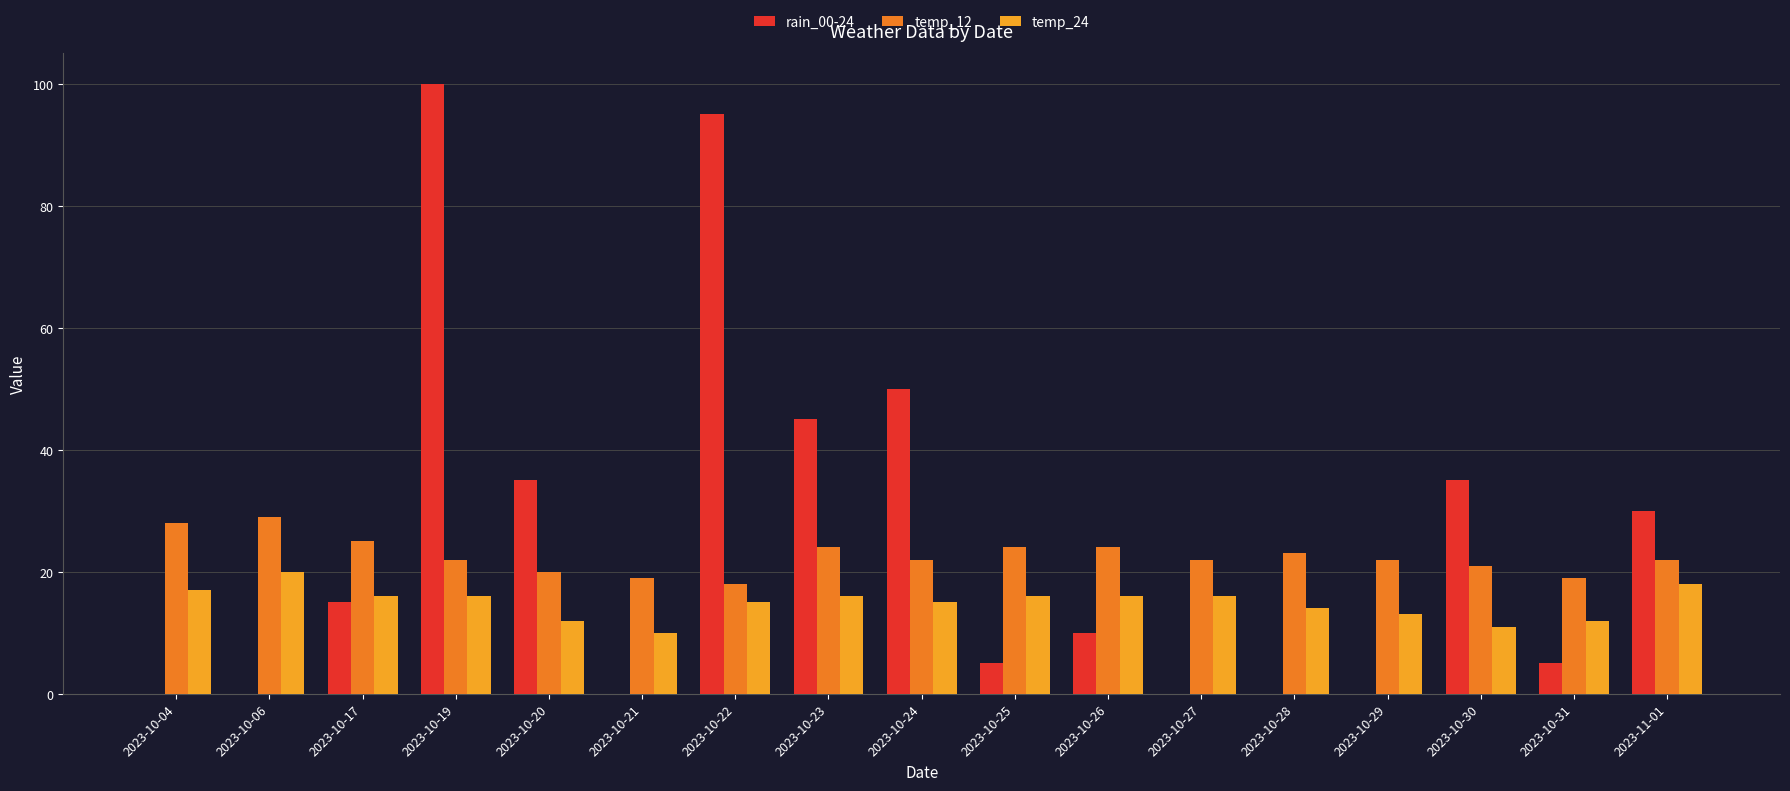

How many distinct data groups are displayed?

3